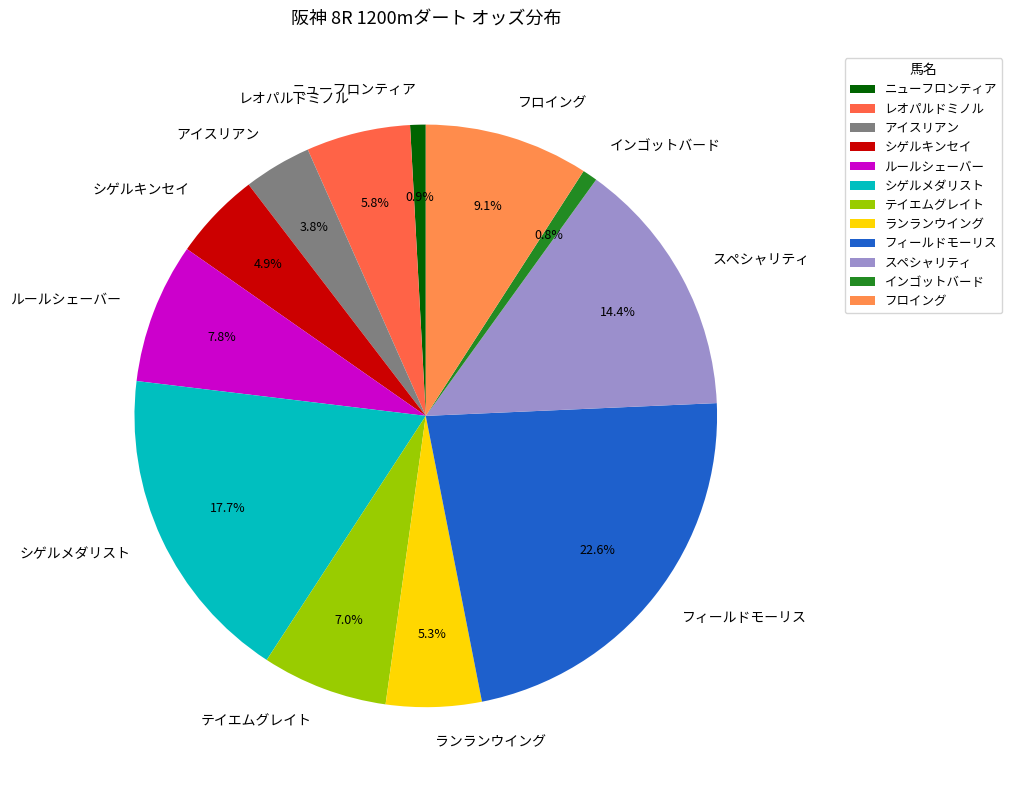

To the nearest percent, what is the difference between the largest and smallest slice percentages?

22%